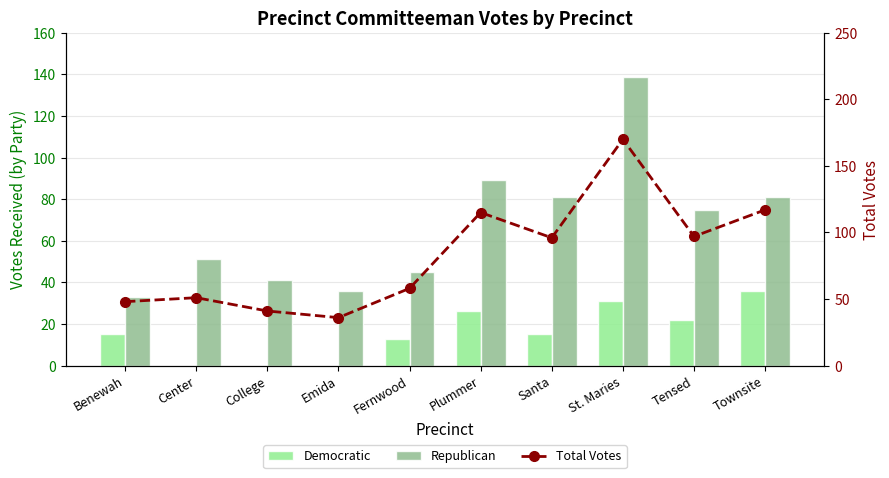

What is the value of the Republican bar at the 4th from the left?

36